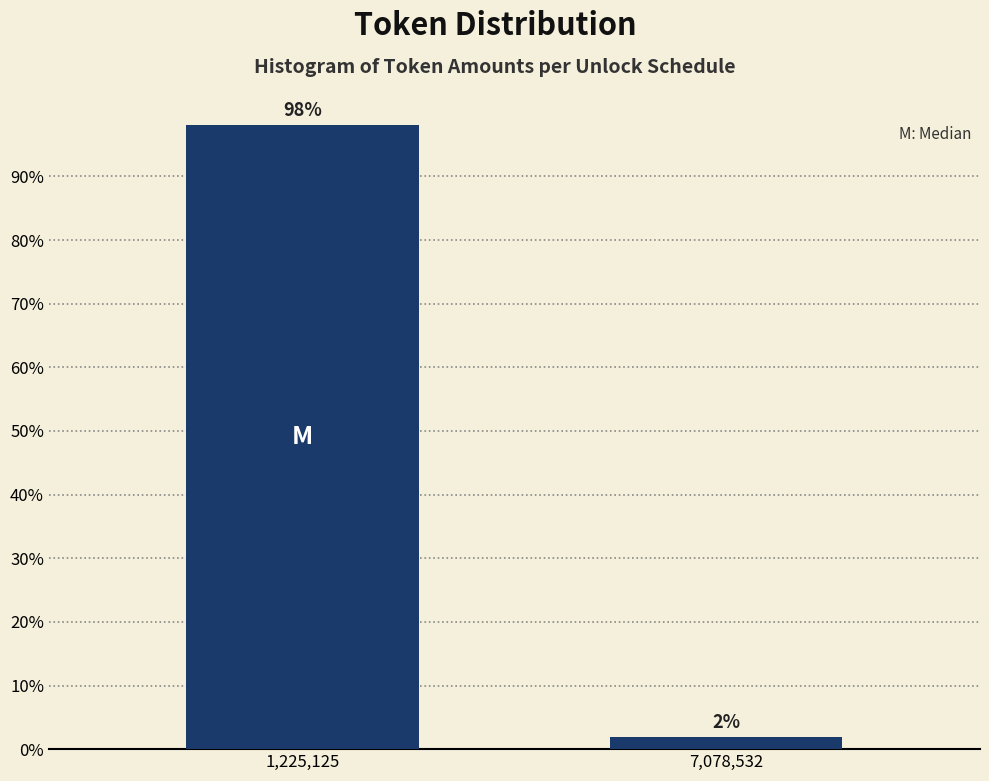

Which has a higher value, 1,225,125 or 7,078,532?

1,225,125